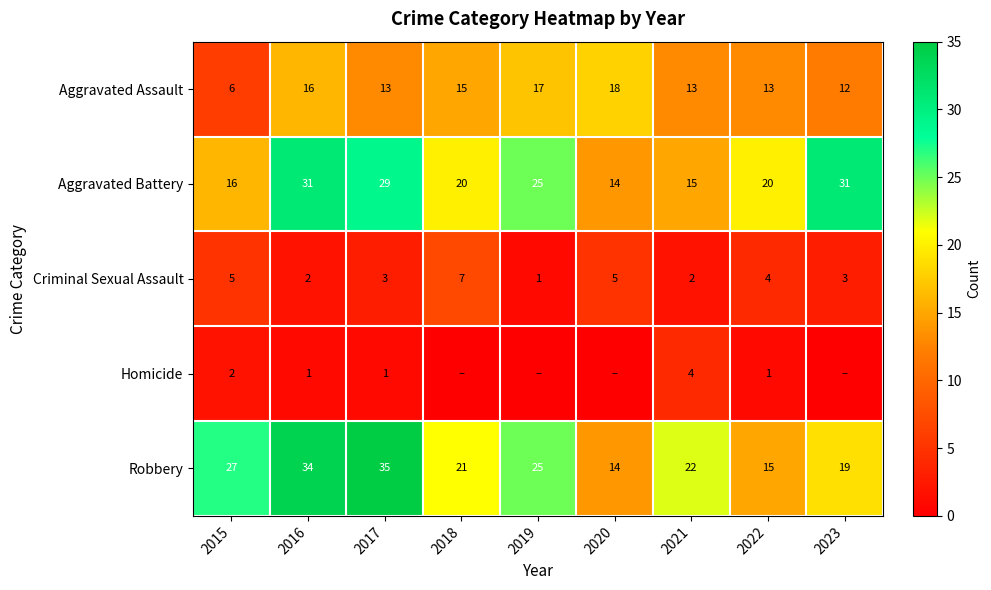

Between 2015 and 2021, which series saw the biggest shift?

Aggravated Assault